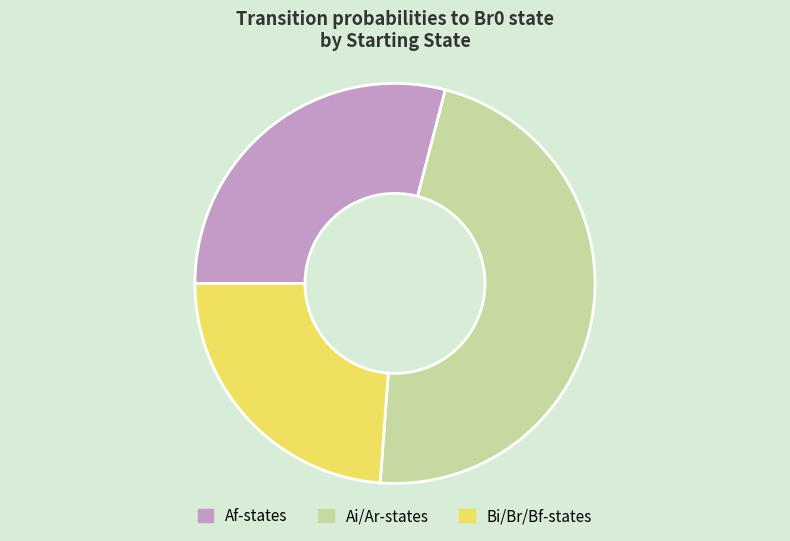

Is it true that Ai/Ar-states is 47% of the pie?

True